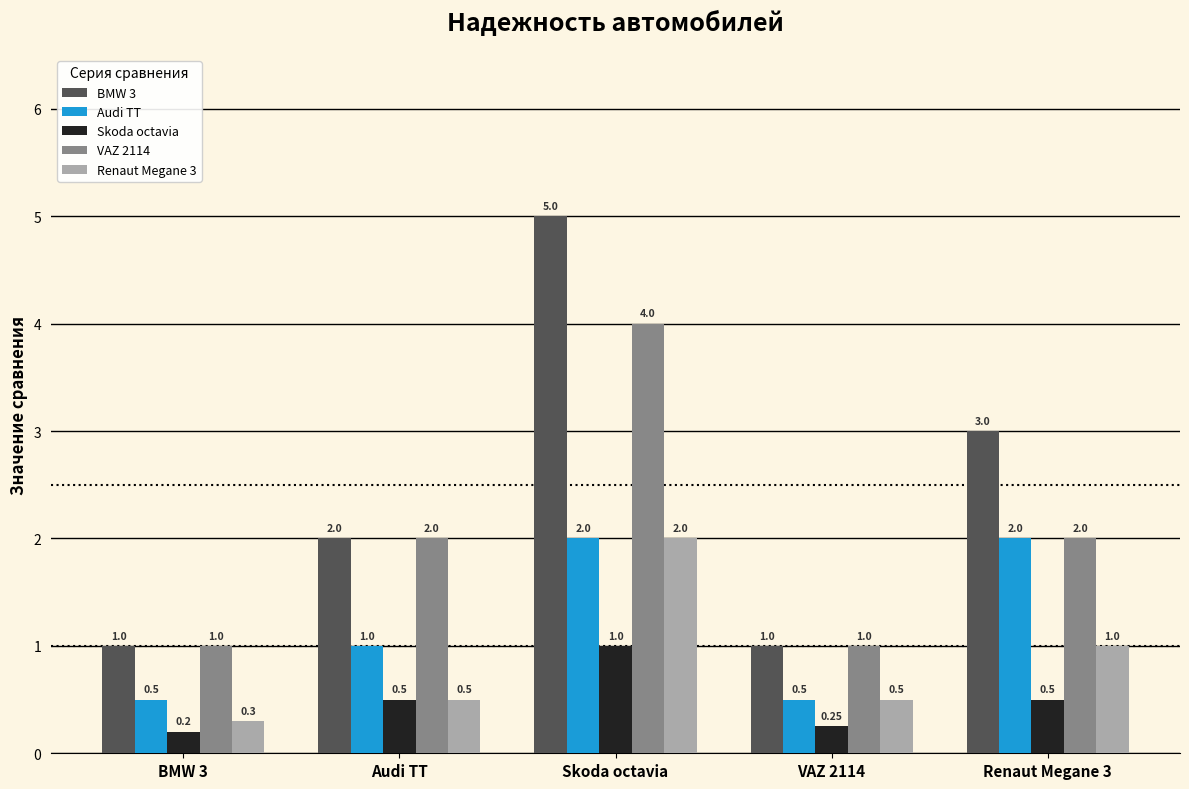

What is the maximum value for Renaut Megane 3?

2.0